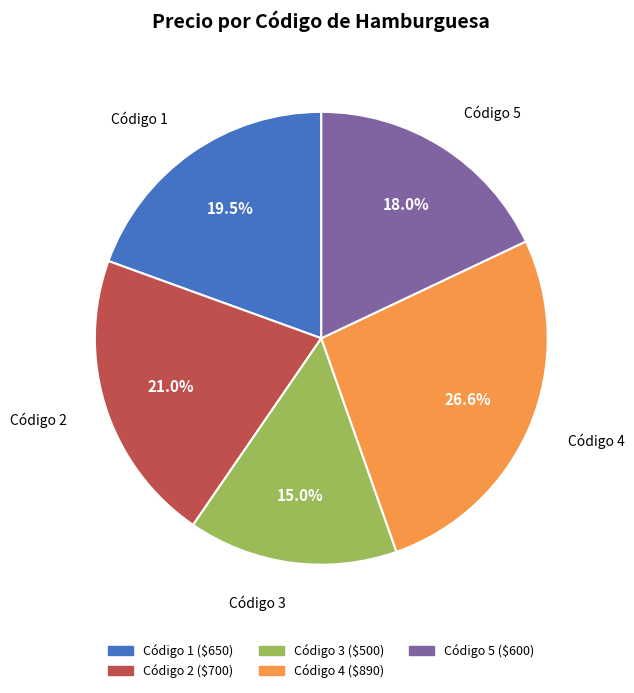

Is there a majority slice in this chart?

No